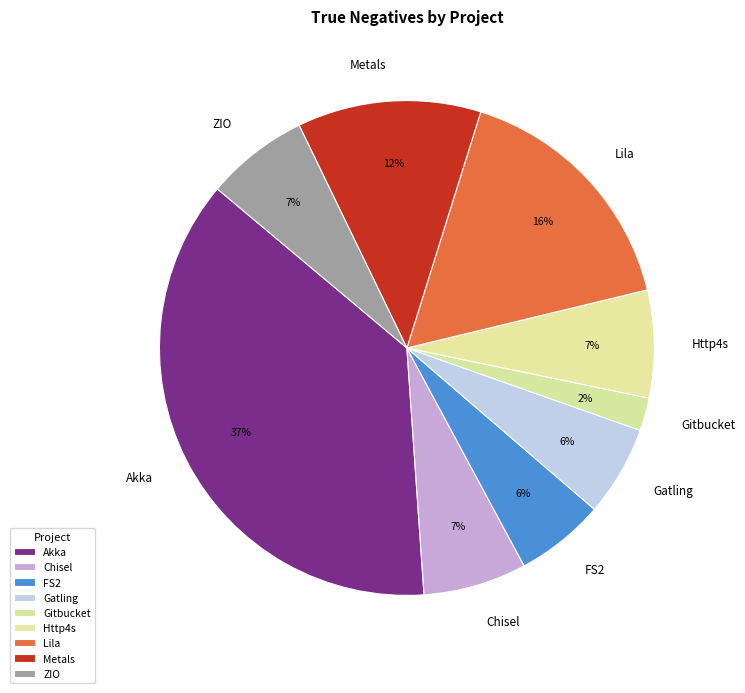

To the nearest percent, what is the difference between the FS2 and Gitbucket slice percentages?

4%